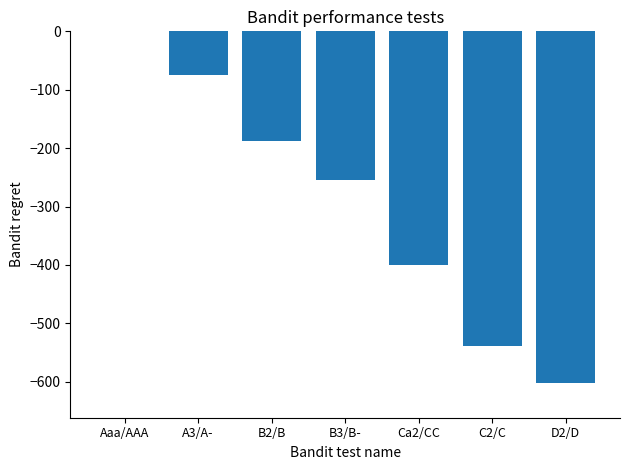

Reading right to left, extract all data points from this chart.

D2/D=-601.4	C2/C=-539.5	Ca2/CC=-399.8	B3/B-=-255.1	B2/B=-187.8	A3/A-=-75.6	Aaa/AAA=0.0